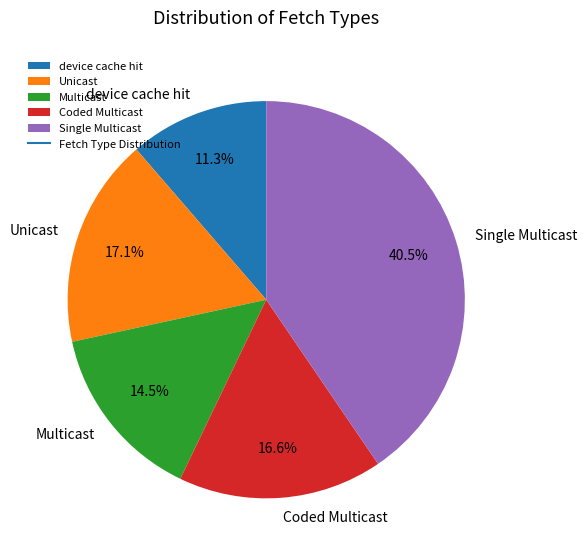

To the nearest percent, what percentage of the pie is device cache hit?

11%